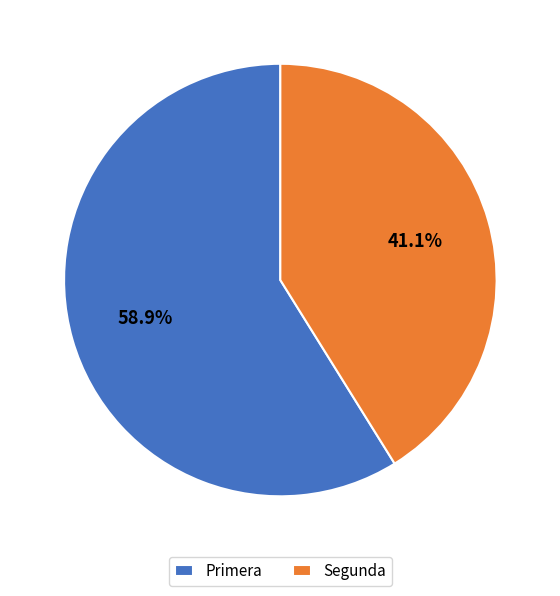

Which has a higher value, Primera or Segunda?

Primera